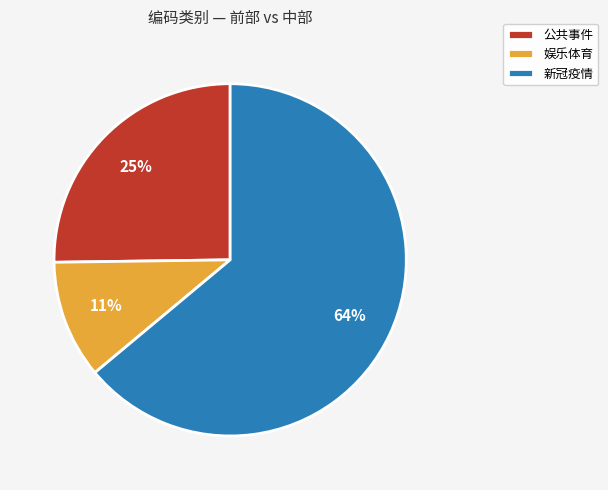

To the nearest percent, what is the difference between the largest and smallest slice percentages?

53%